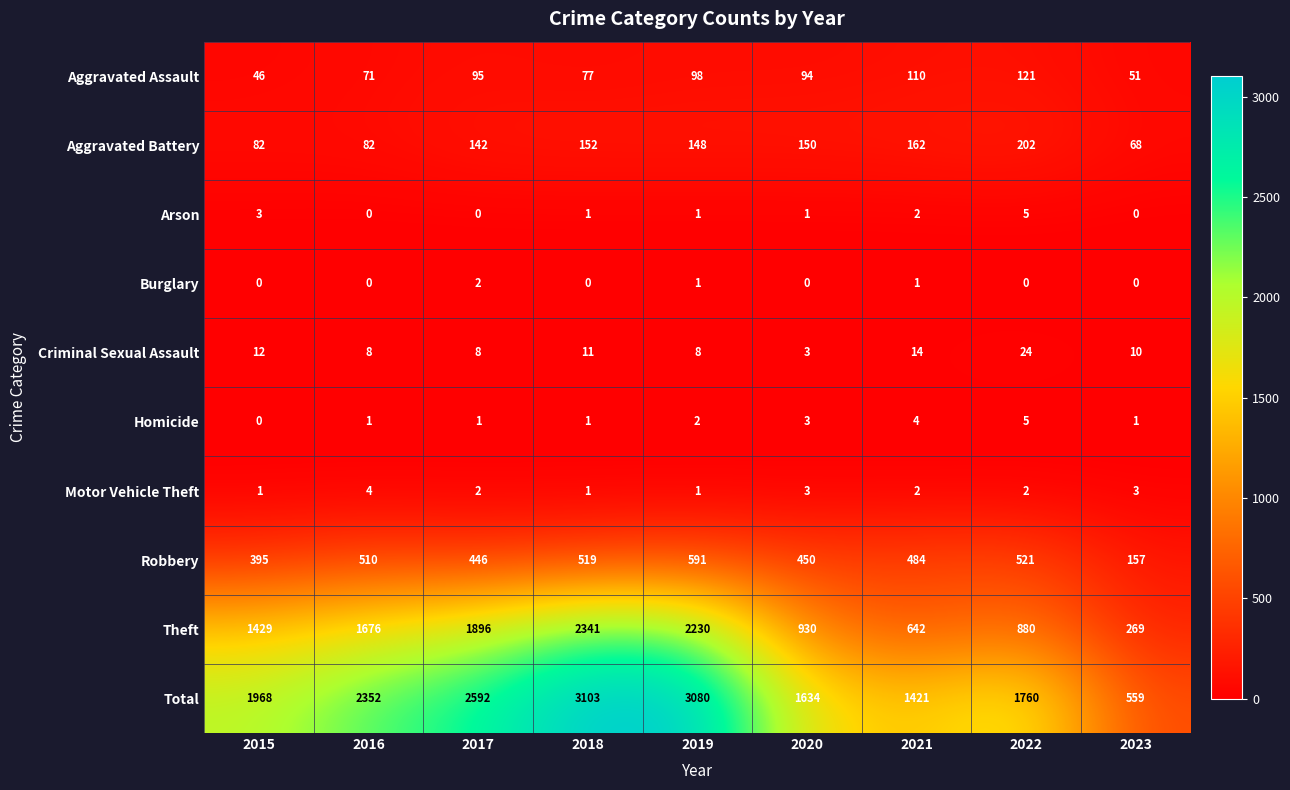

Which category has the highest value across all series?

2018